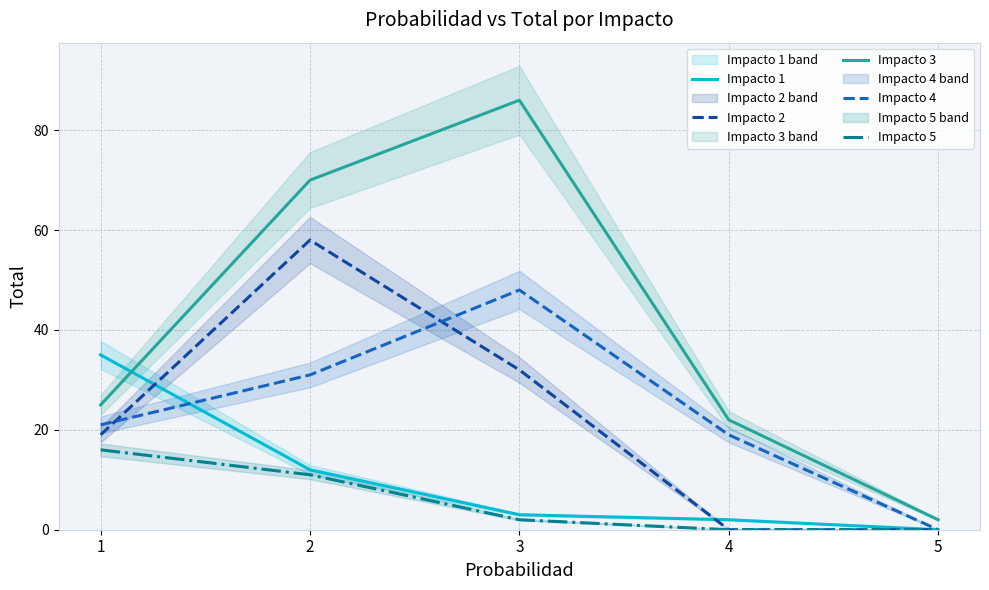

Between 3 and 4, which is larger?

3